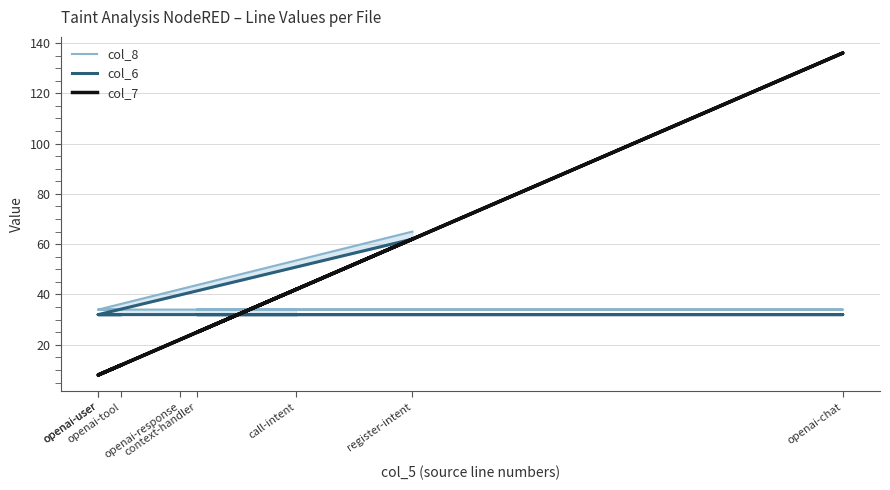

What are all the series names shown in the legend?

col_8, col_6, col_7